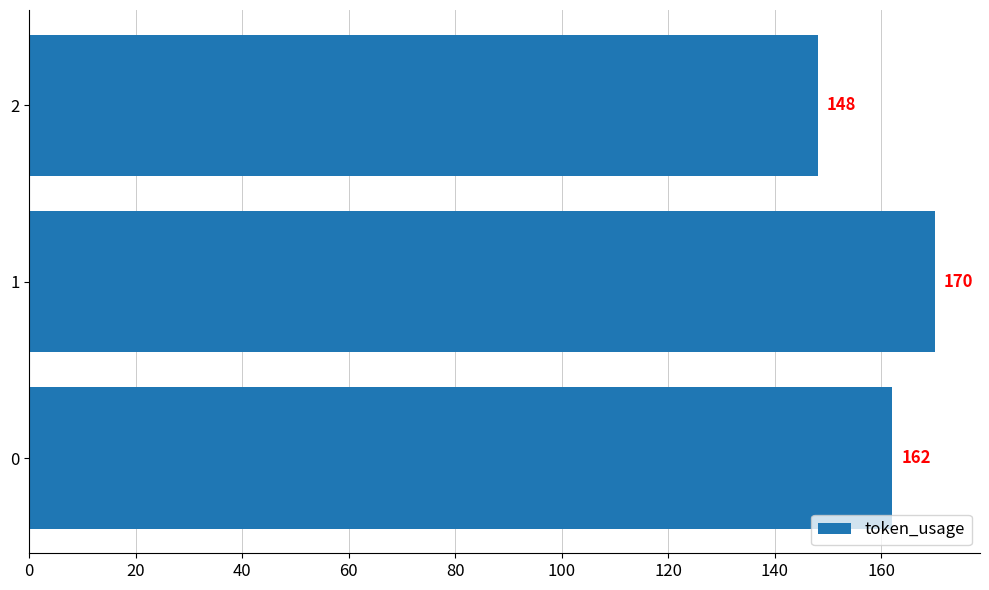

Count the values in the range 148 to 170.

3